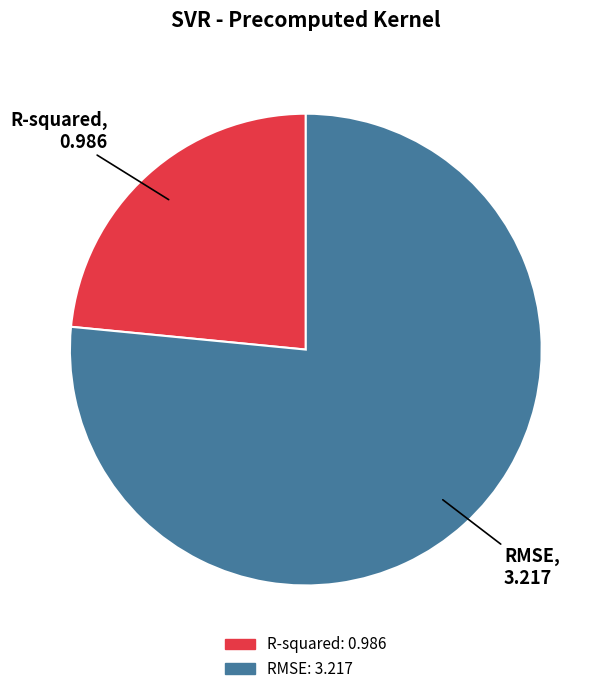

Does R-squared represent more than half of the total?

No